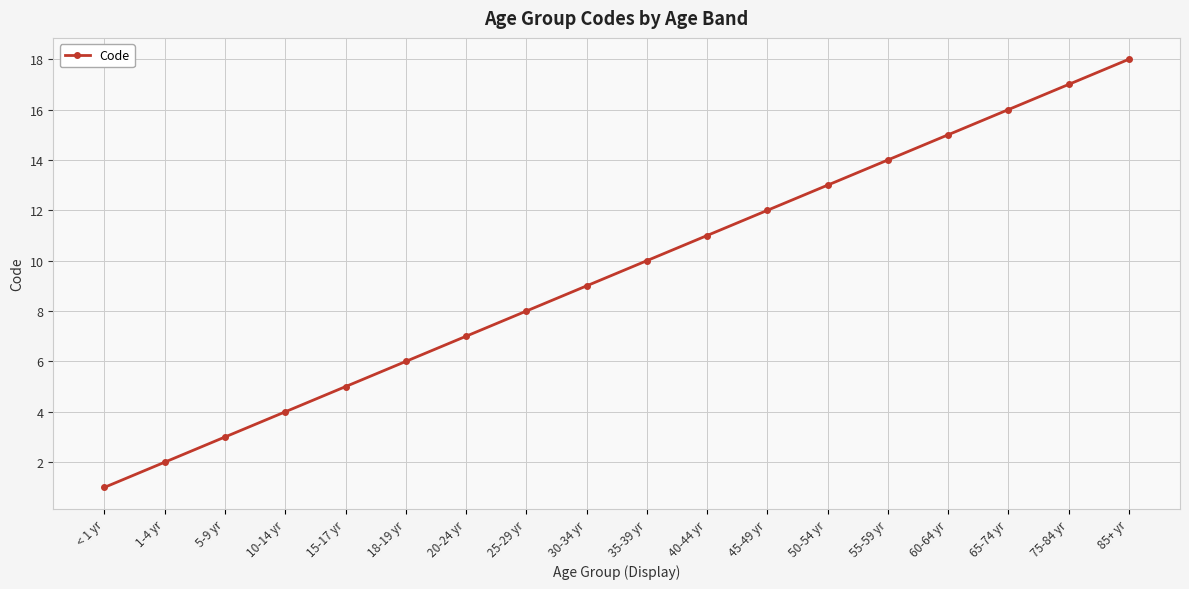

Reading left to right, transcribe all the data shown in this chart.

< 1 yr=1	1-4 yr=2	5-9 yr=3	10-14 yr=4	15-17 yr=5	18-19 yr=6	20-24 yr=7	25-29 yr=8	30-34 yr=9	35-39 yr=10	40-44 yr=11	45-49 yr=12	50-54 yr=13	55-59 yr=14	60-64 yr=15	65-74 yr=16	75-84 yr=17	85+ yr=18